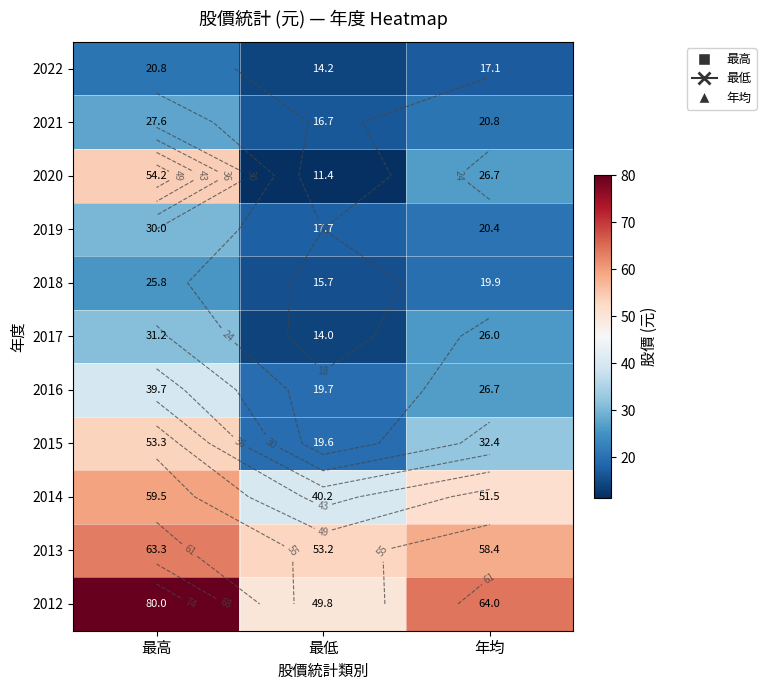

At which category is the sum across all series the highest?

最高